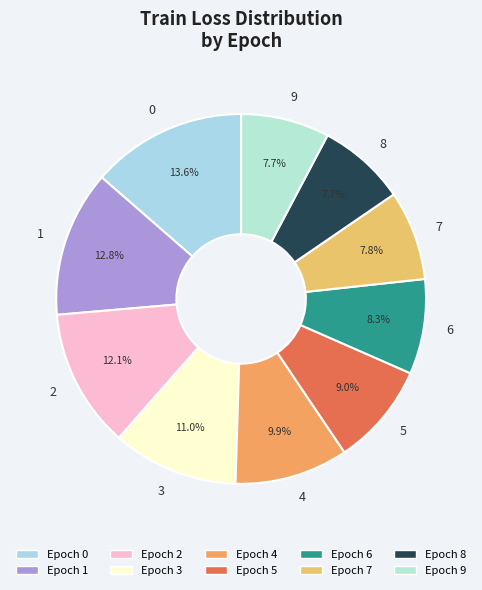

To the nearest percent, what percentage of the pie is 9?

8%